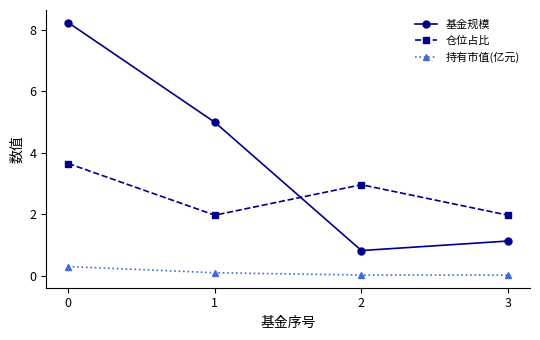

At 0, list the series in order from smallest to largest.

持有市值(亿元), 仓位占比, 基金规模